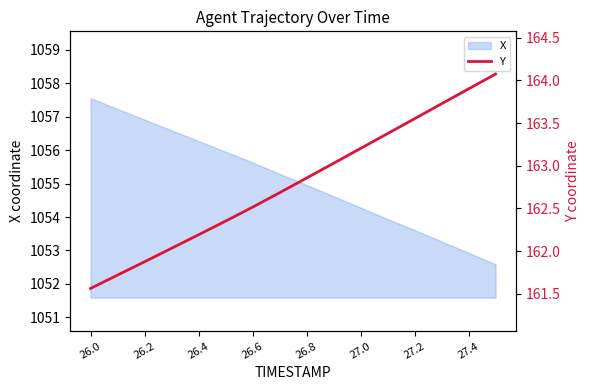

What is the maximum value shown in the chart?

164.1